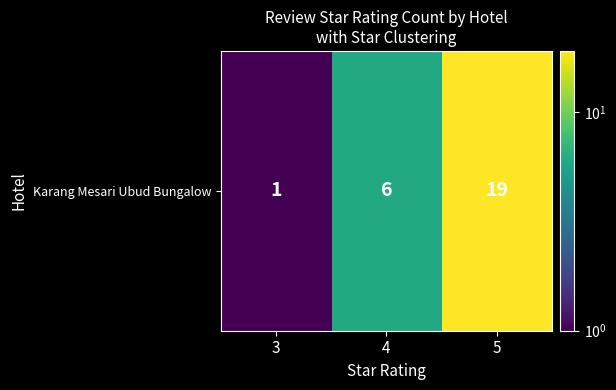

True or false: the data shows 19 at 5.

True